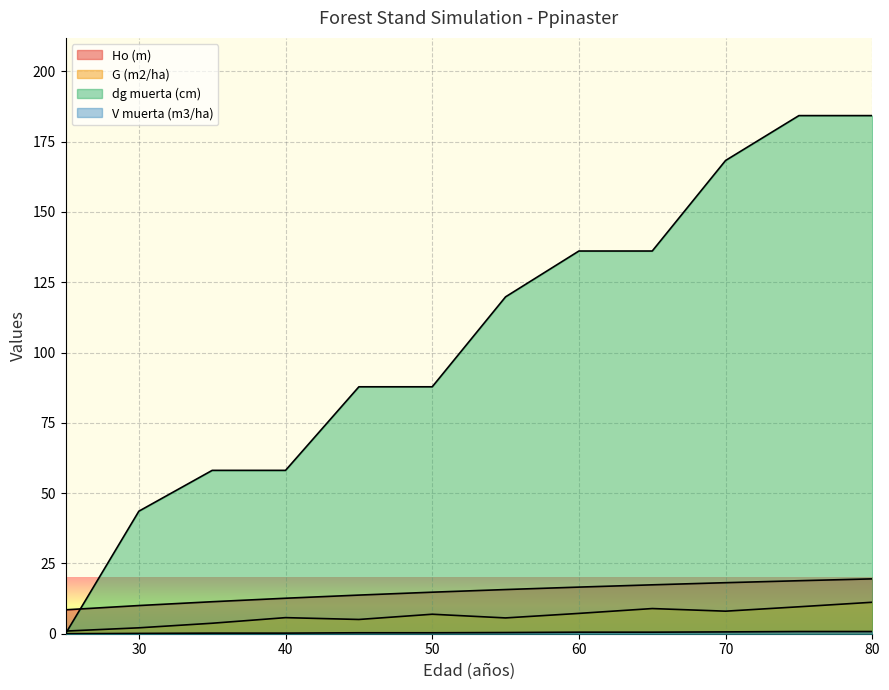

Reading left to right, list all the values displayed in this chart.

Ho (m): 8.5	10.0	11.4	12.6	13.7	14.8	15.7	16.6	17.4	18.1	18.9	19.5
G (m2/ha): 0.9	2.1	3.7	5.7	5.1	6.9	5.6	7.2	8.9	8.0	9.6	11.2
dg muerta (cm): 0.0	43.6	58.1	58.1	87.8	87.8	119.8	136.1	136.1	168.3	184.3	184.3
V muerta (m3/ha): 0.0	0.1	0.2	0.2	0.3	0.3	0.4	0.6	0.6	0.7	0.8	0.8